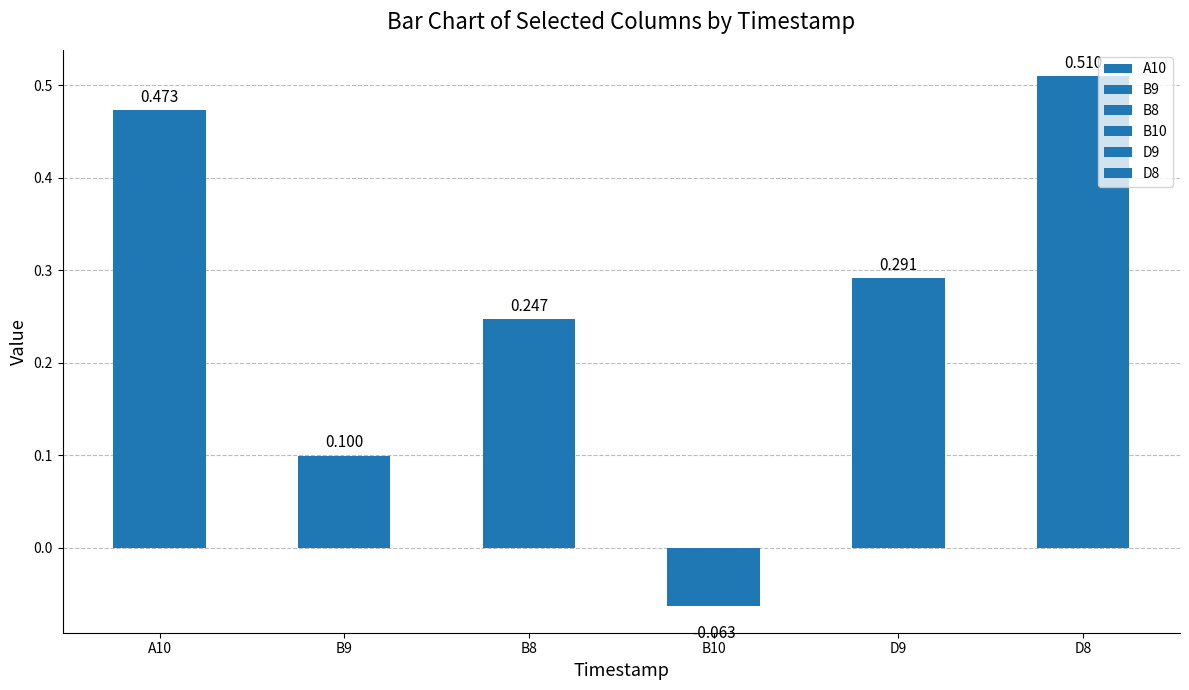

Are the bars horizontal?

No